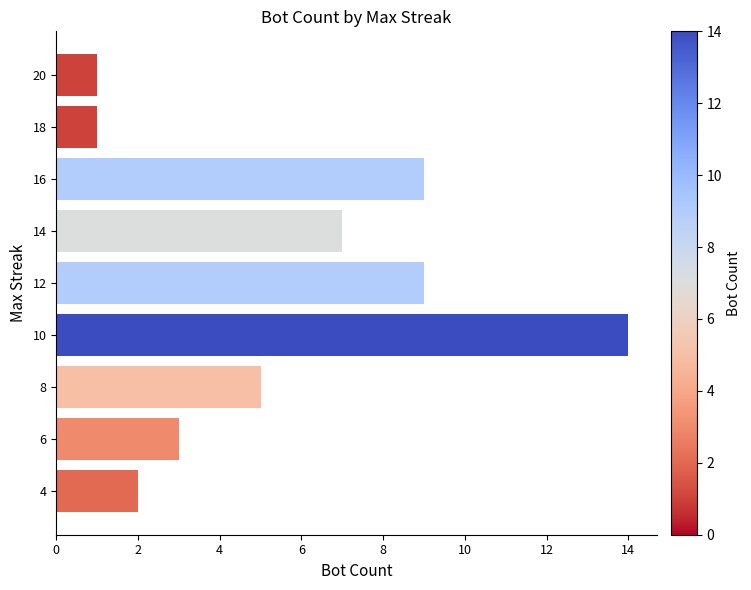

How many series are shown in this chart?

1